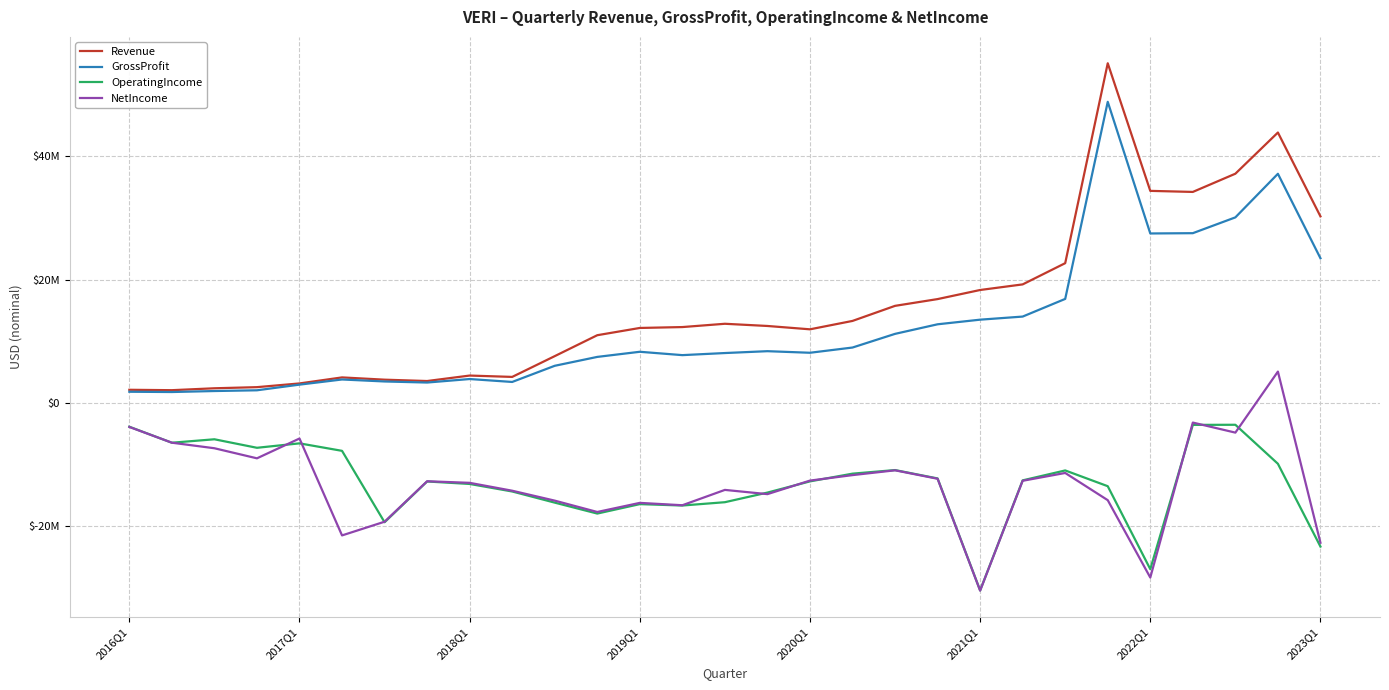

Does the chart display data point markers on the line(s)?

No